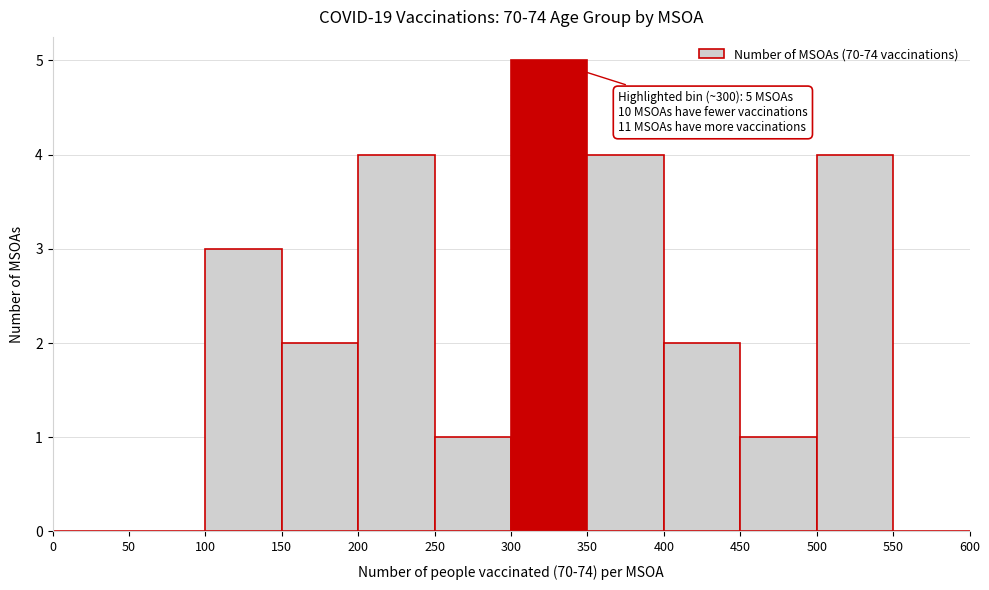

Which range on the x-axis has the tallest bar?

300 to 350